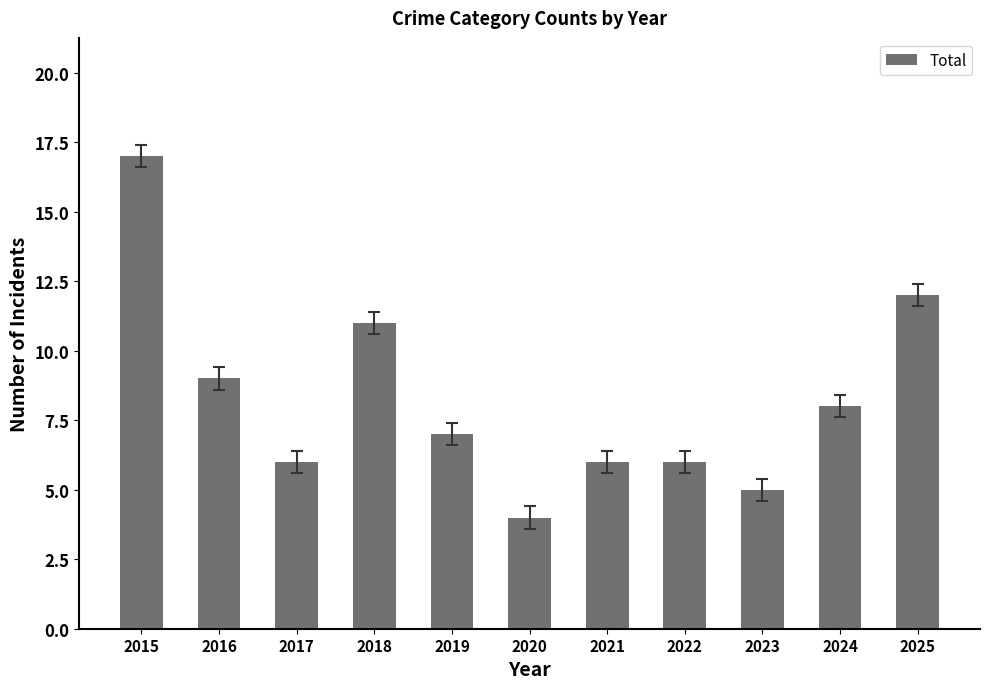

True or false: the data shows 7 at 2023.

False